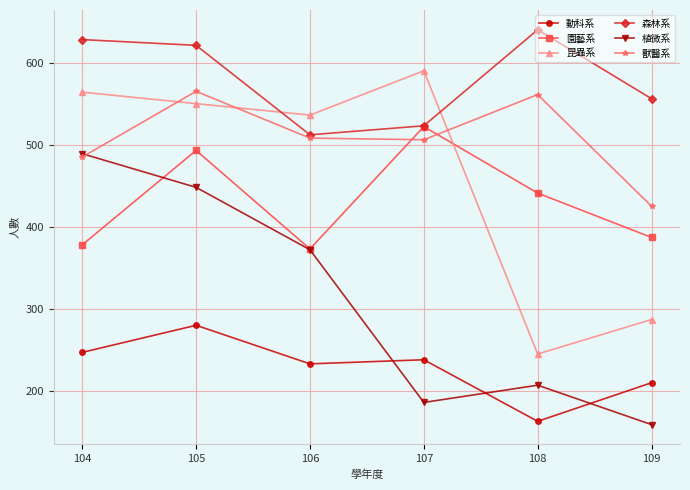

True or false: 動科系 has a value of 280 at 105.

True